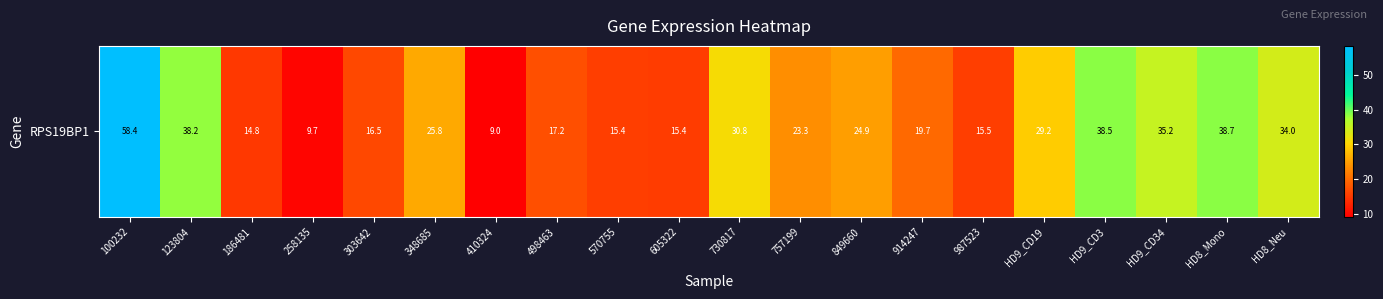

Reading left to right, transcribe all the data shown in this chart.

58.4	38.2	14.8	9.7	16.5	25.8	9.0	17.2	15.4	15.4	30.8	23.3	24.9	19.7	15.5	29.2	38.5	35.2	38.7	34.0